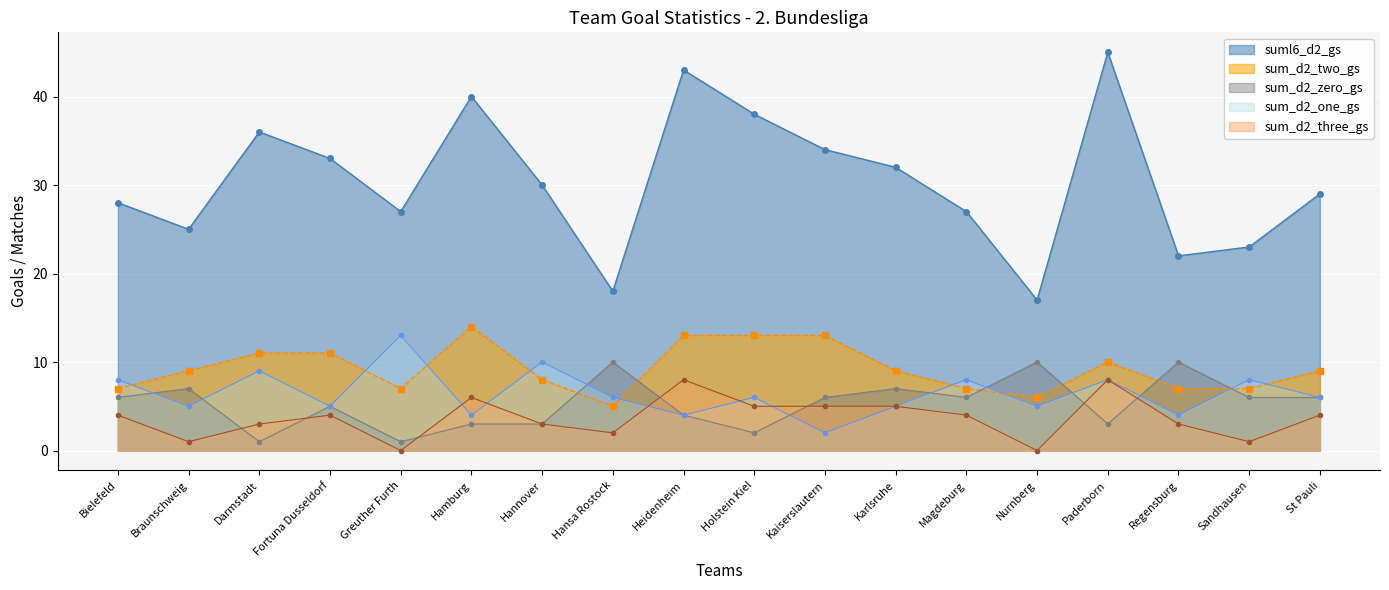

How many lines are shown in the chart?

5